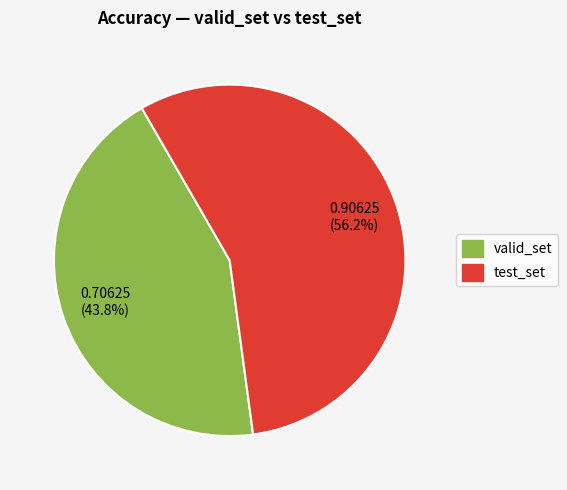

To the nearest percent, what portion does valid_set represent?

44%